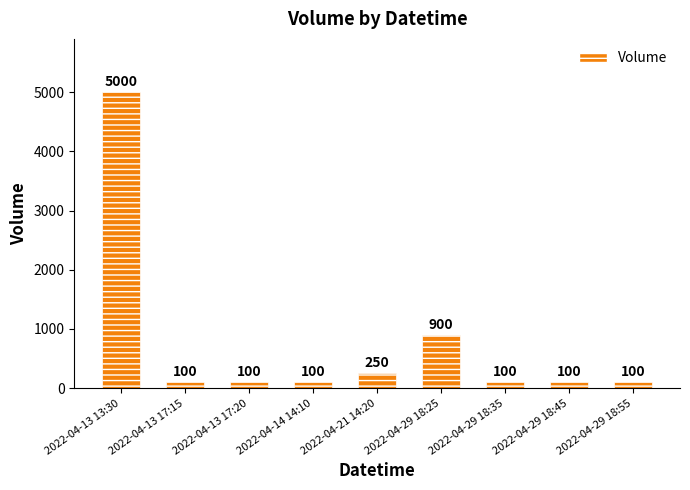

Reading left to right, list all the values displayed in this chart.

2022-04-13 13:30=5000	2022-04-13 17:15=100	2022-04-13 17:20=100	2022-04-14 14:10=100	2022-04-21 14:20=250	2022-04-29 18:25=900	2022-04-29 18:35=100	2022-04-29 18:45=100	2022-04-29 18:55=100